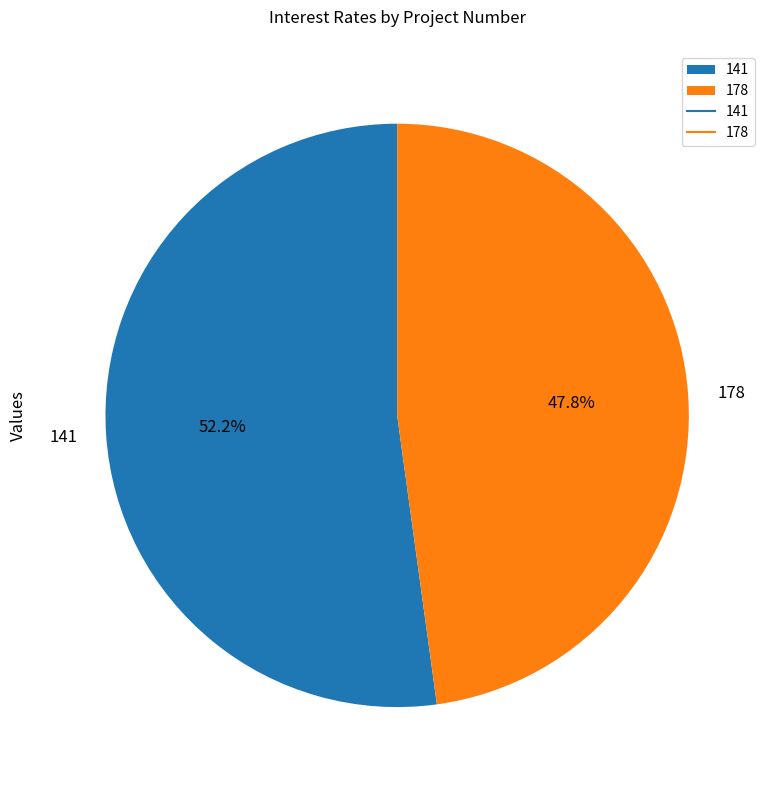

Is it true that 141 is 39% of the pie?

False